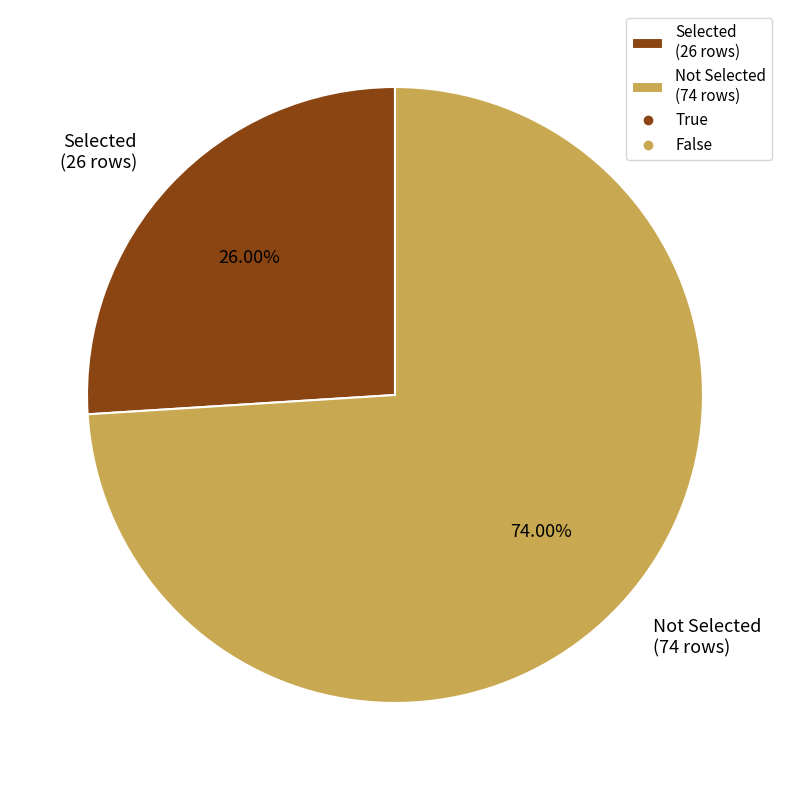

Is there a majority slice in this chart?

Yes